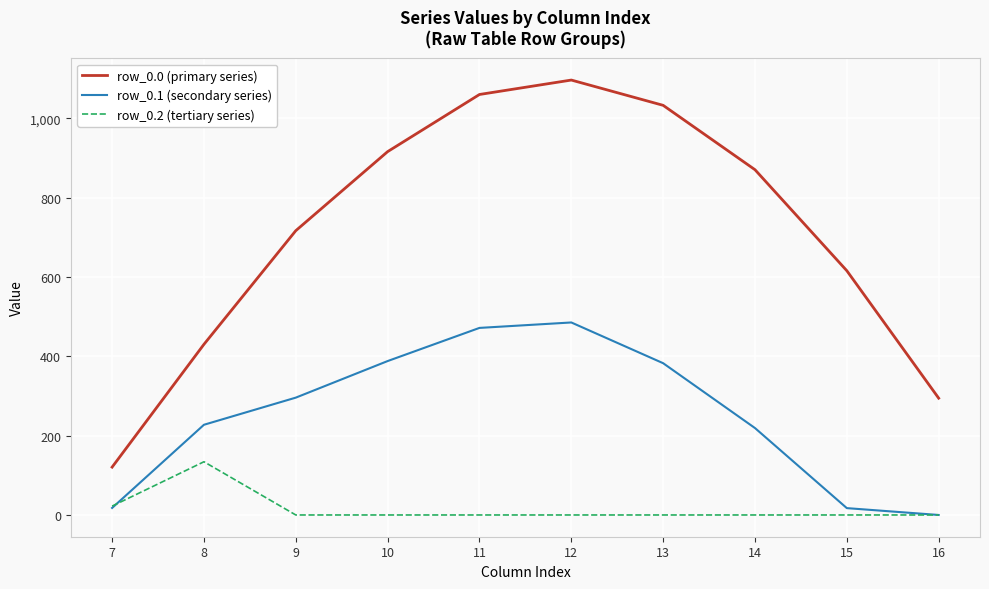

In row_0.2 (tertiary series), how many points are higher than both neighbors (excluding endpoints)?

1